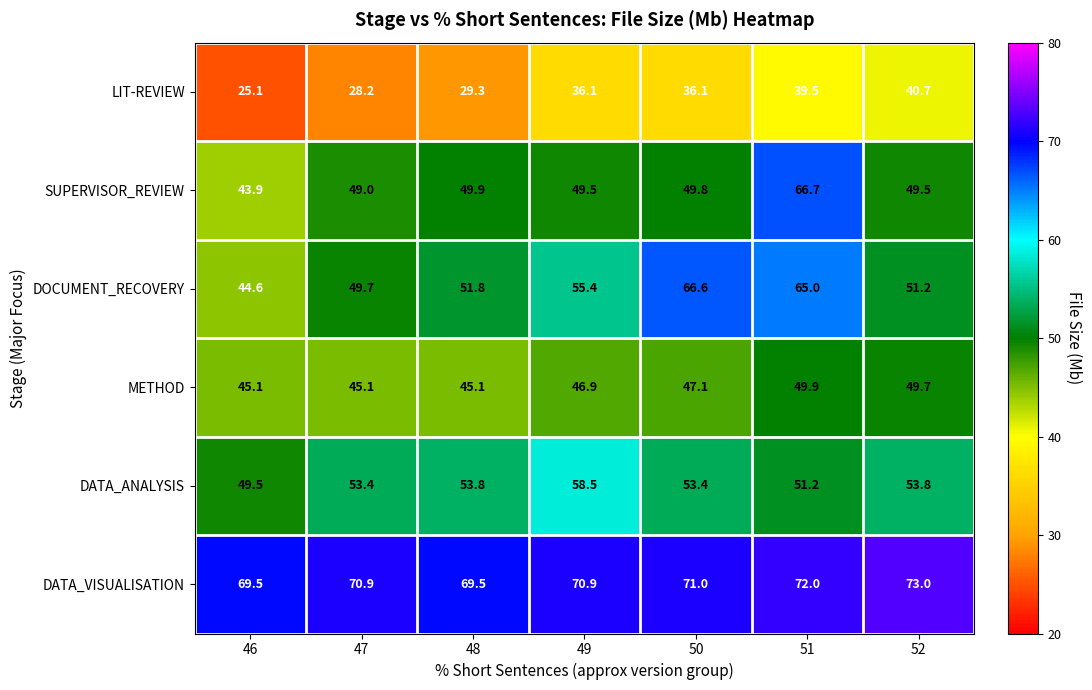

The value of DATA_ANALYSIS at 50 is 53.4. True or false?

True